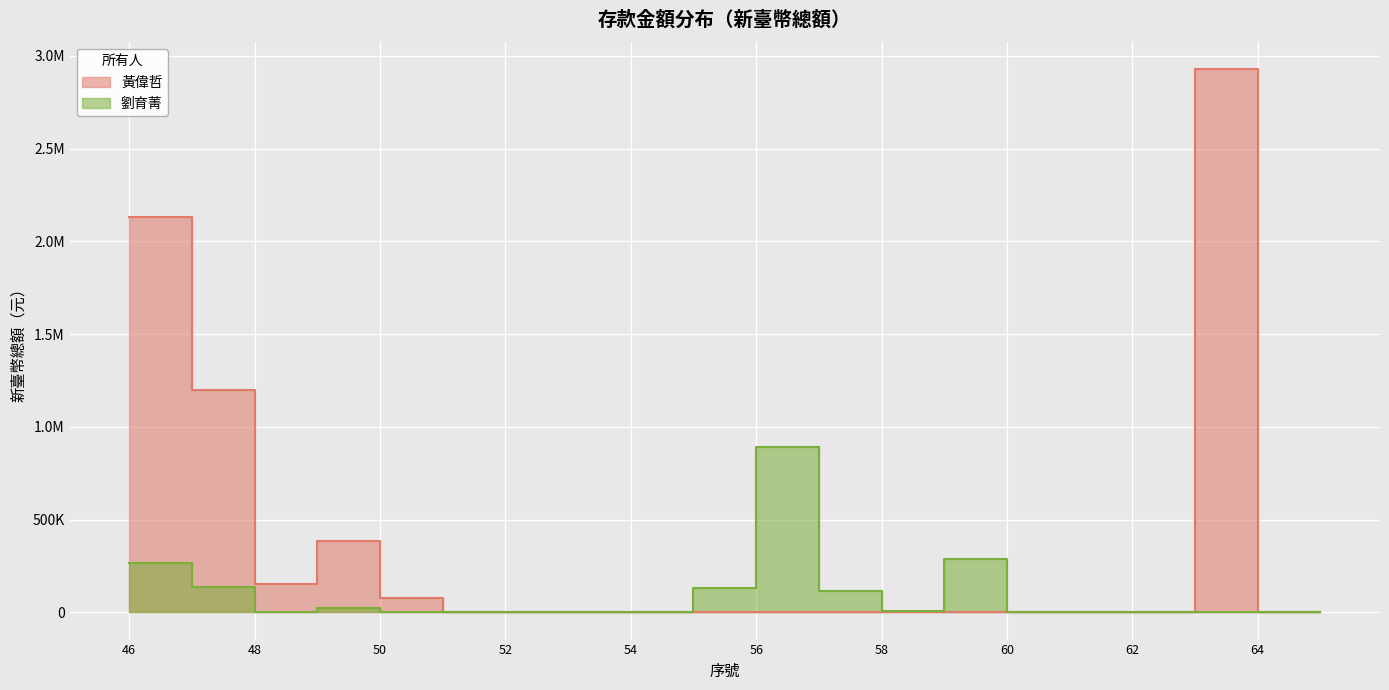

Reading left to right, list all the values displayed in this chart.

黃偉哲: 2130005	1200000	155182	384813	78245	703	1265	71	82	1112	275	3233	12	811	2198	792	4159	2927584	701	539
劉育菁: 266376	139553	457	21955	1611	854	388	1698	1	133789	892058	115166	9452	289341	0	0	0	0	0	0